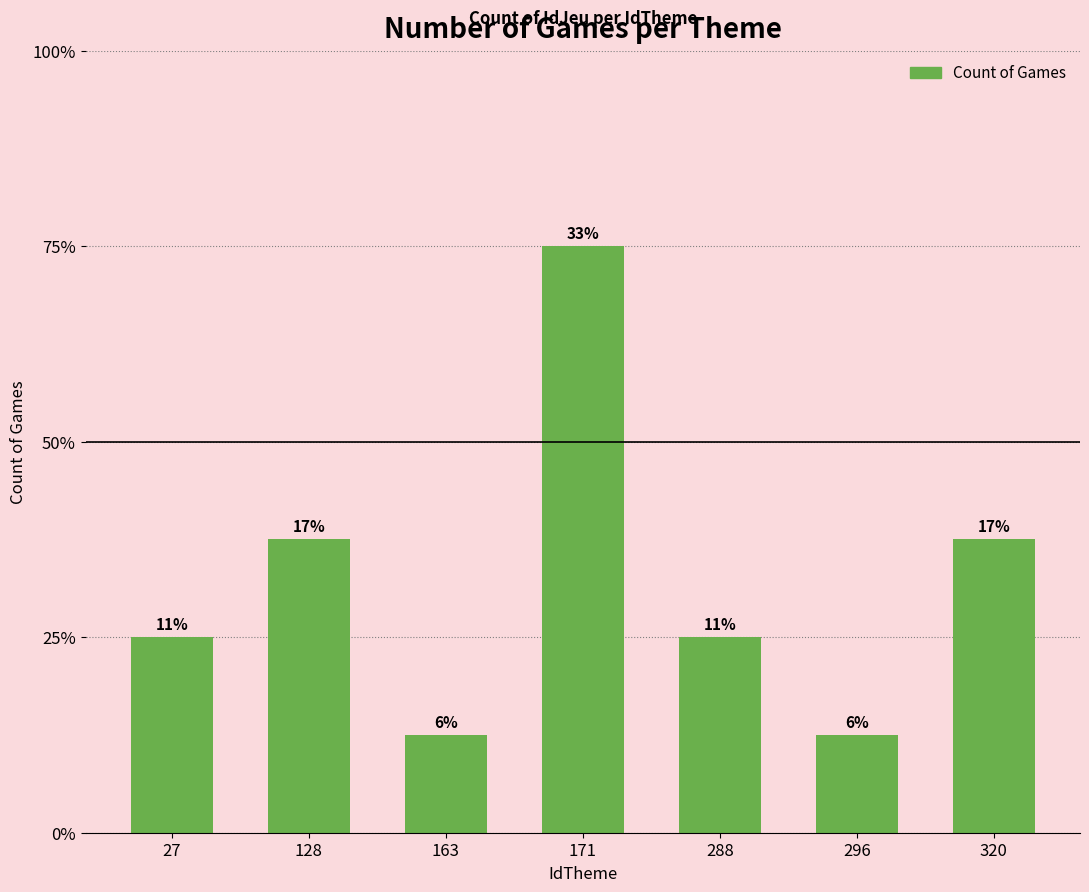

Reading right to left, transcribe all the data shown in this chart.

3	1	2	6	1	3	2